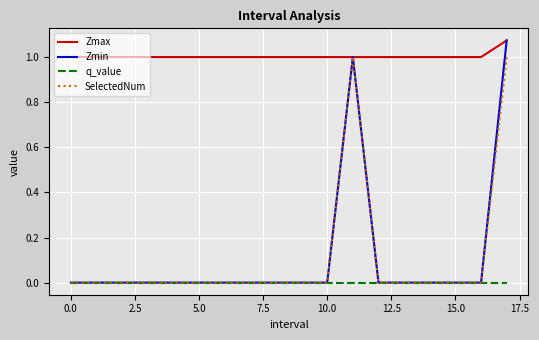

Which series has the largest range (max minus min)?

Zmin